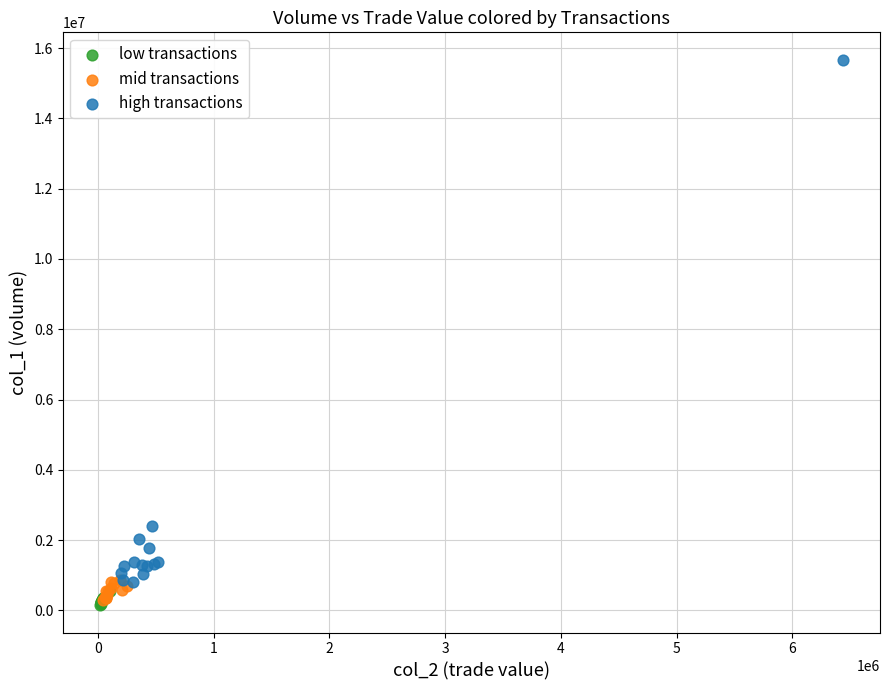

Which series reaches the minimum Y coordinate?

low transactions